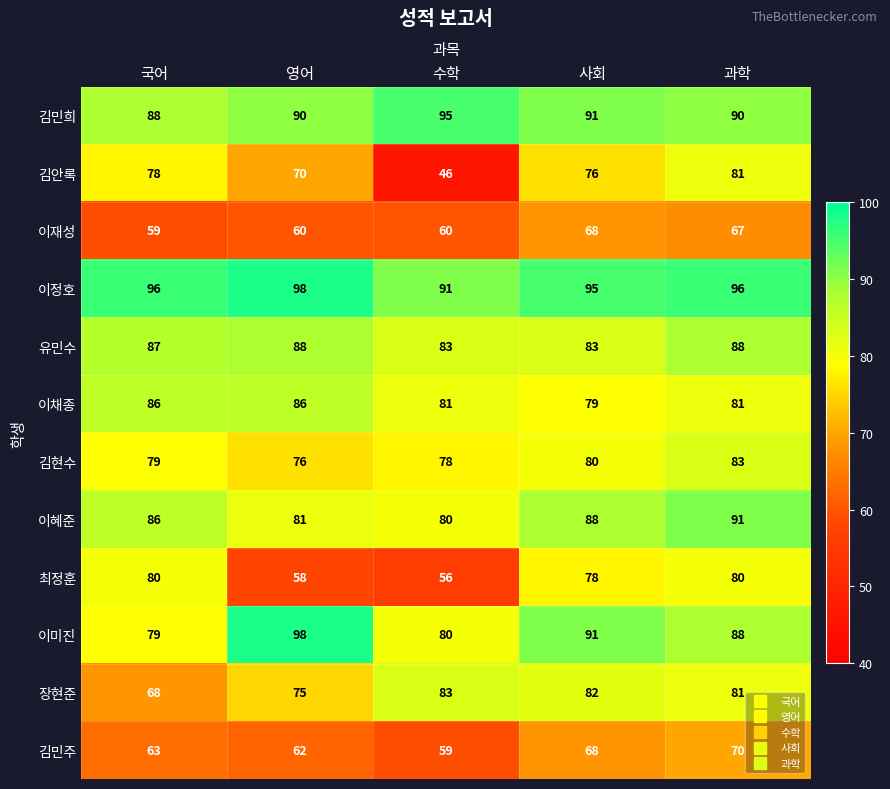

What is the greatest value displayed?

98